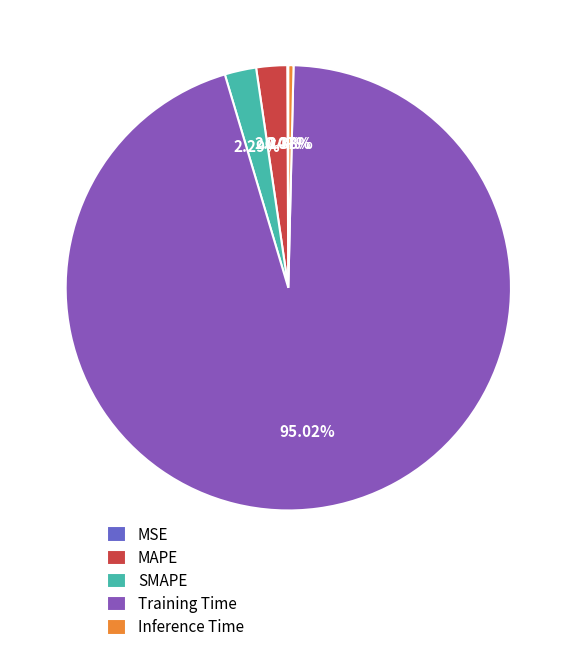

Is there any slice that represents more than half of the pie?

Yes